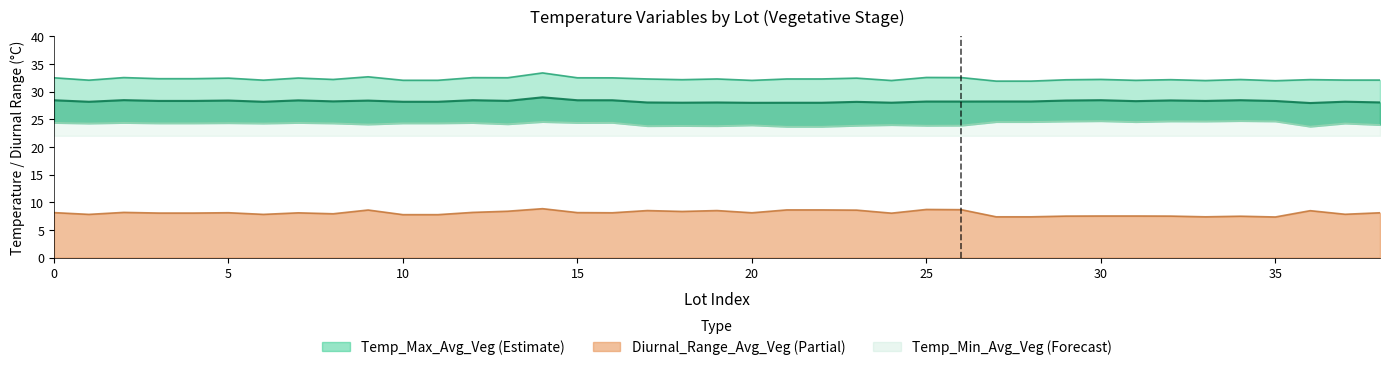

In Temp_Min_Avg_Veg, how many points are lower than both neighbors (excluding endpoints)?

11